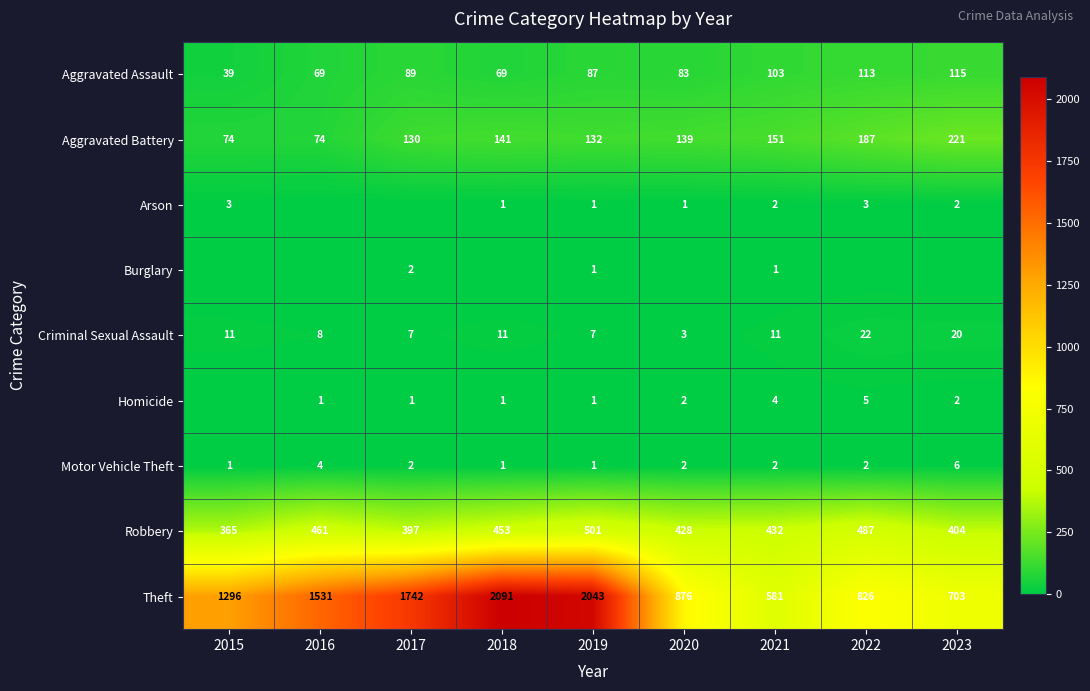

True or false: Aggravated Assault has a value of 40 at 2018.

False